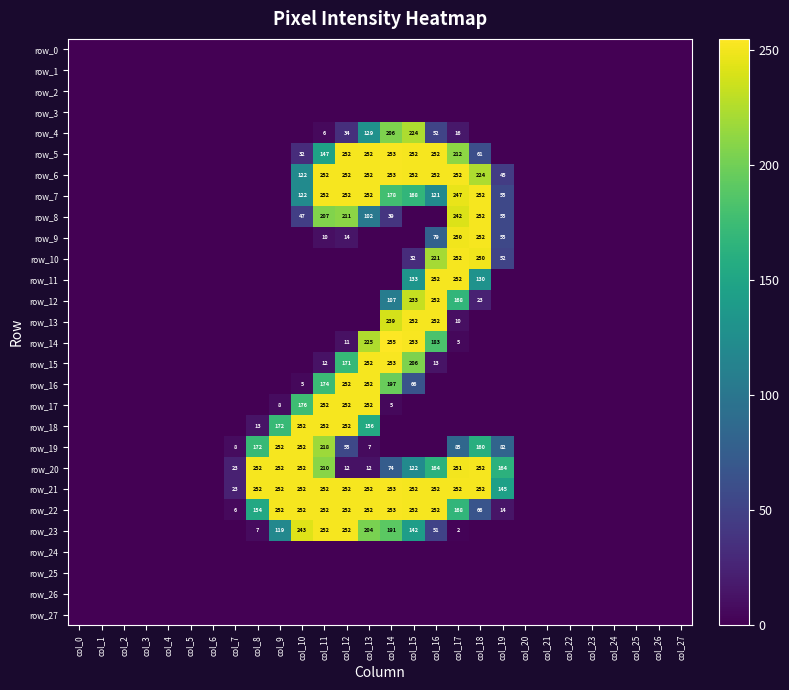

At how many categories does at least one series exceed 44?

12